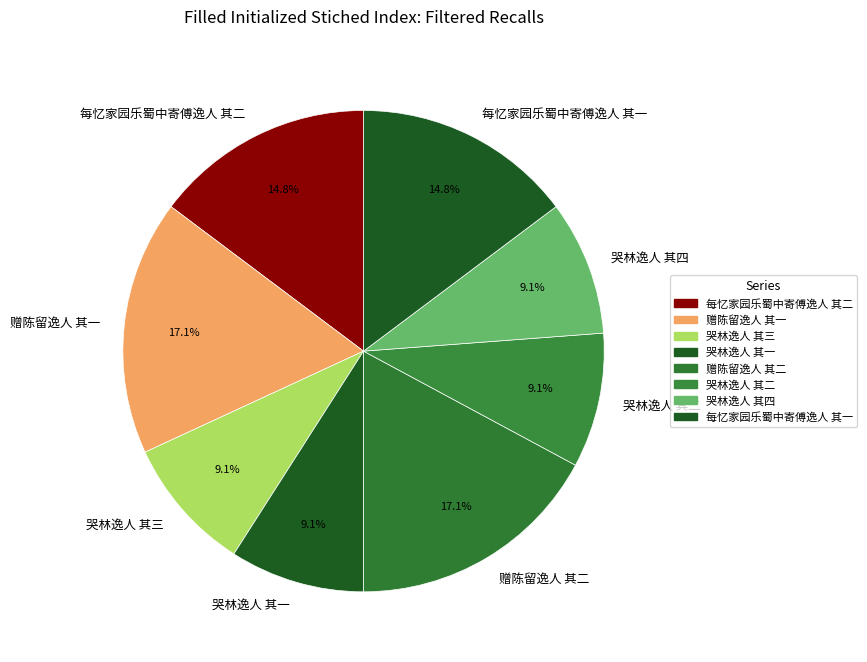

Combined, do 每忆家园乐蜀中寄傅逸人 其二 and 哭林逸人 其二 account for over 50%?

No